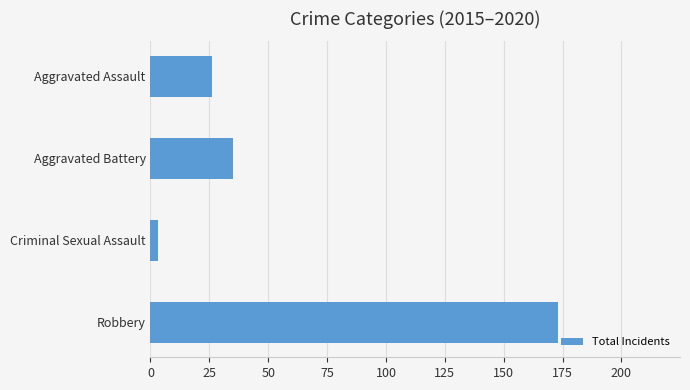

Reading top to bottom, what are all the values shown in this chart?

26	35	3	173